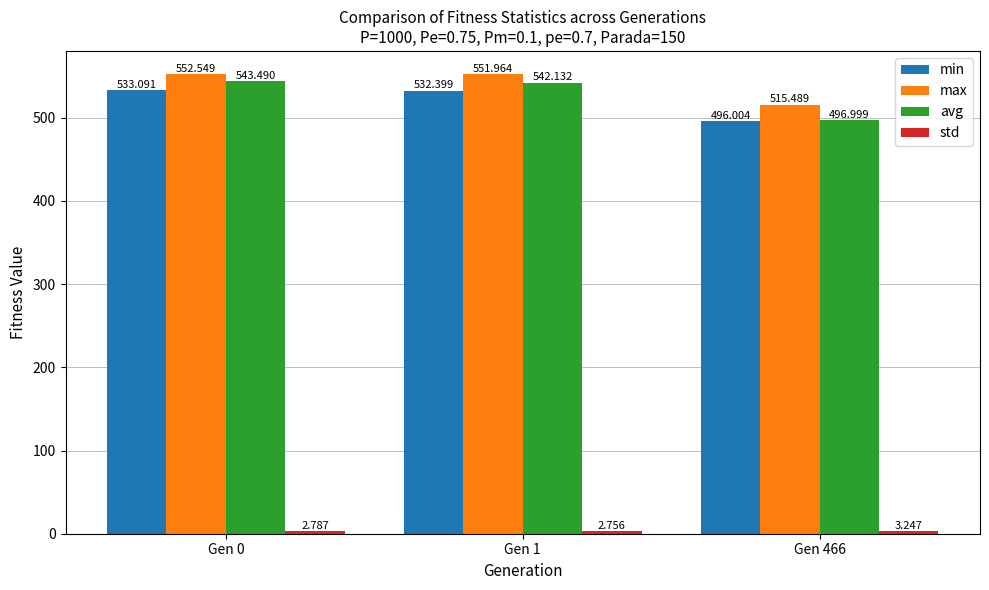

At which label does max first exceed 551?

Gen 0